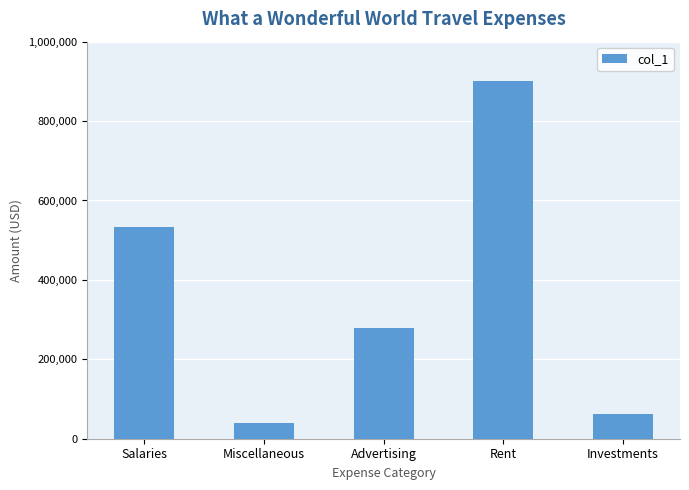

Rank the categories by value from highest to lowest.

Rent, Salaries, Advertising, Investments, Miscellaneous